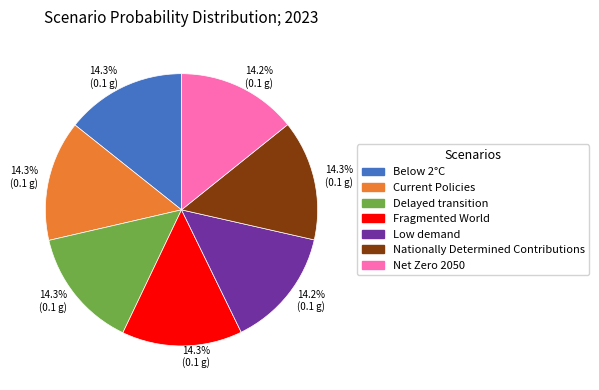

To the nearest percent, what percentage of the pie is Net Zero 2050?

14%